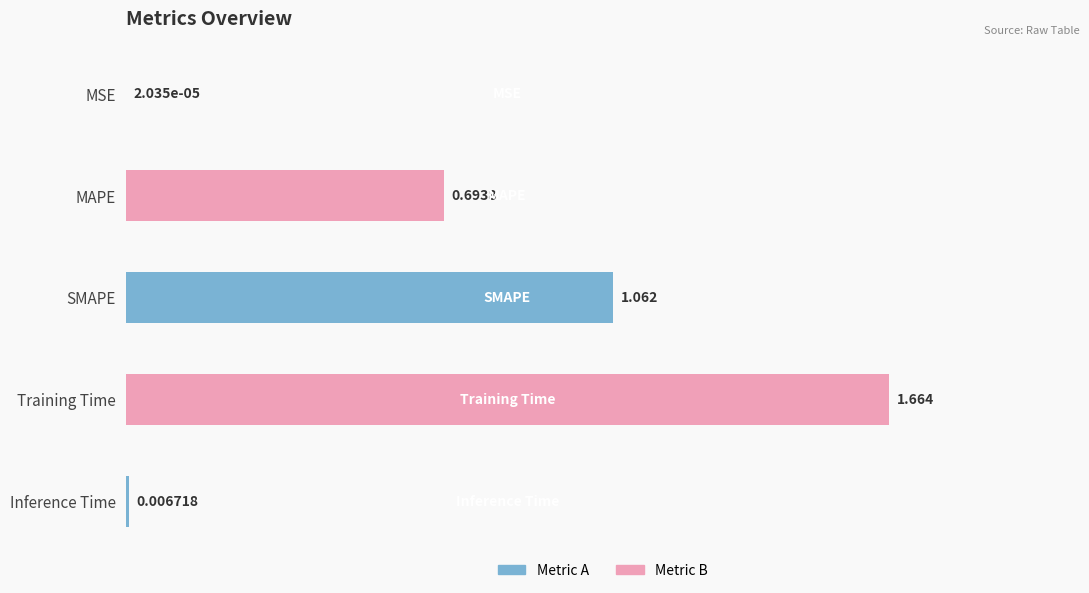

What is the value of the 3rd bar from the left?

1.1